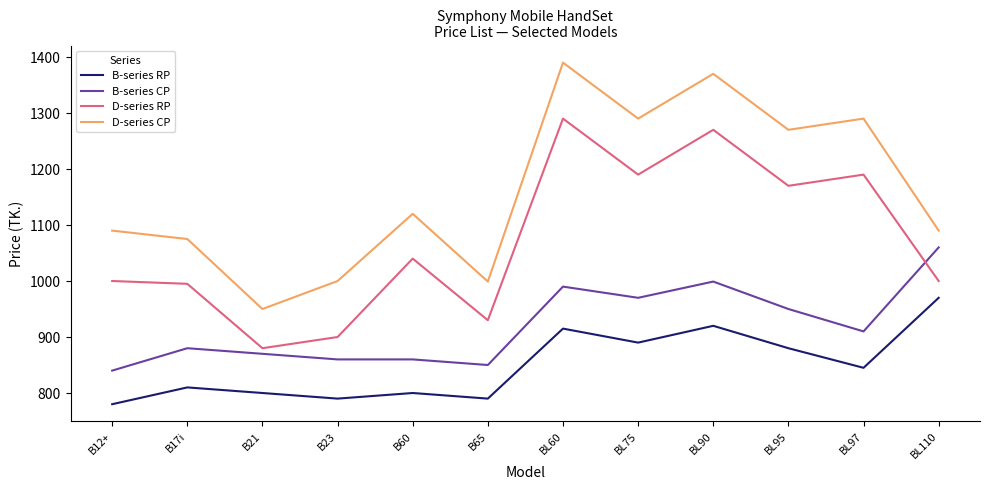

What is the difference between the maximum and second lowest values in the B-series CP series?

210